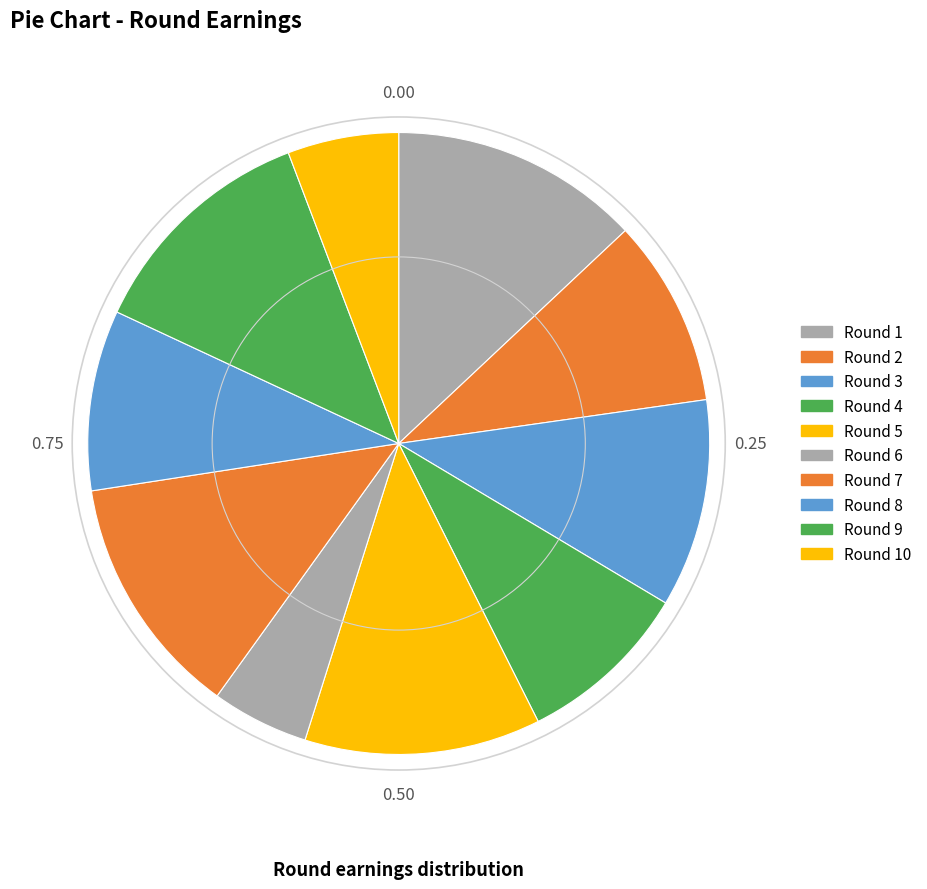

Which has a higher value, Round 3 or Round 10?

Round 3